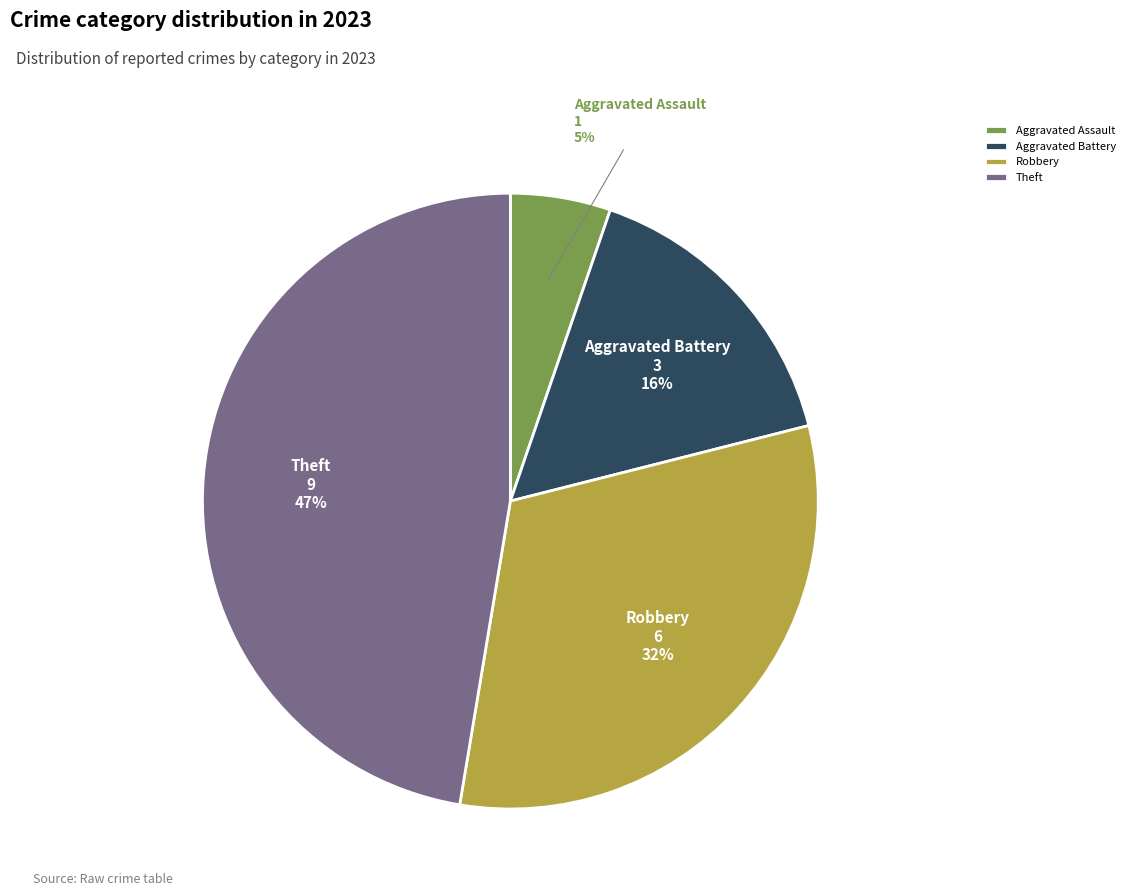

The Theft slice represents 47% of the pie. True or false?

True